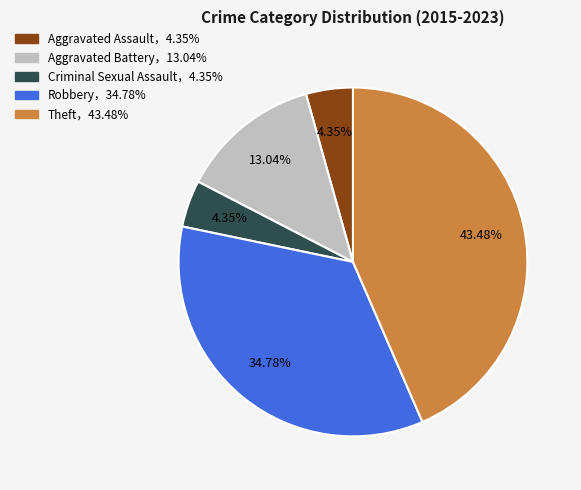

Is there any slice that represents more than half of the pie?

No